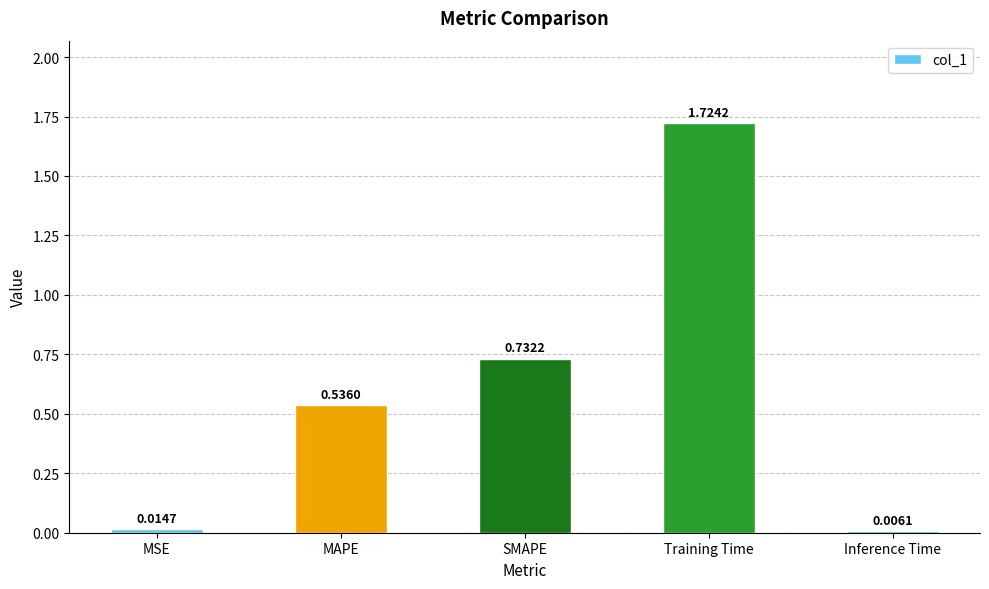

Count the number of categories in the chart.

5